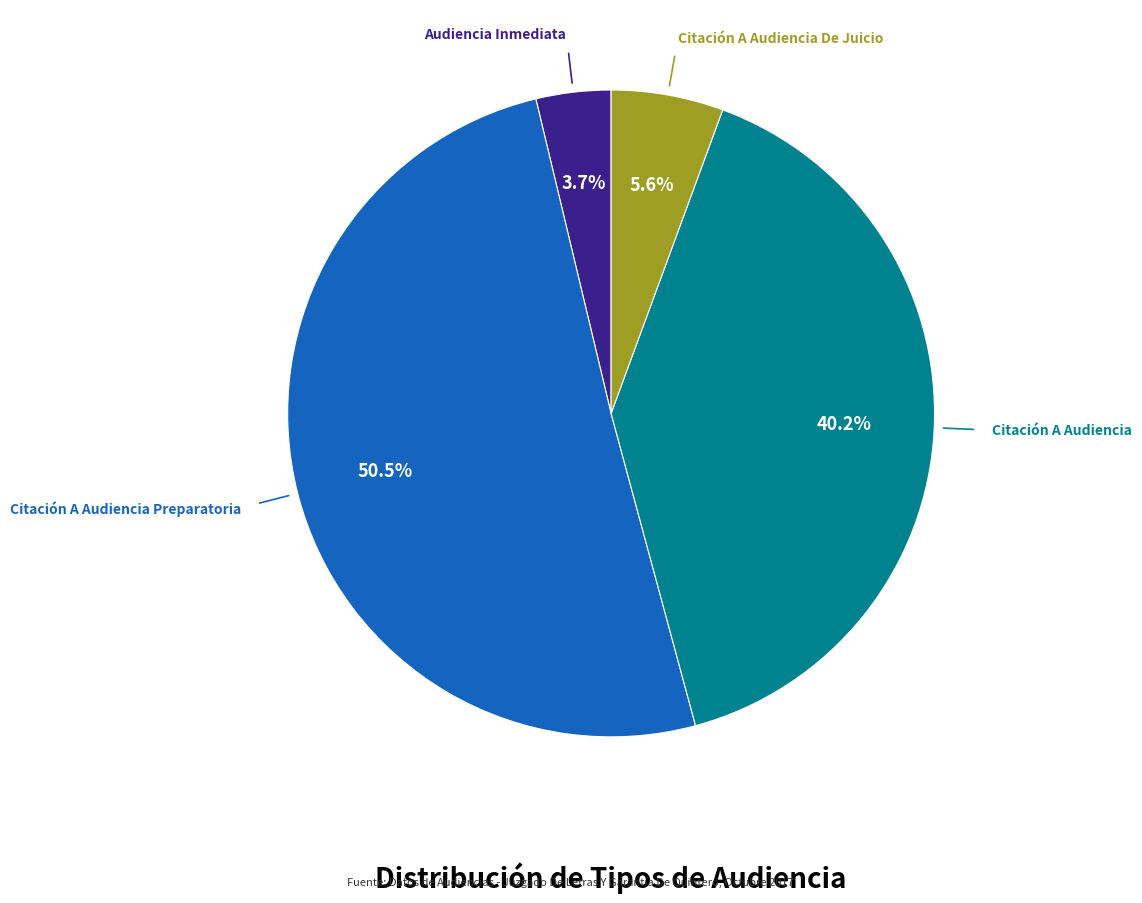

How many slices are in this pie chart?

4